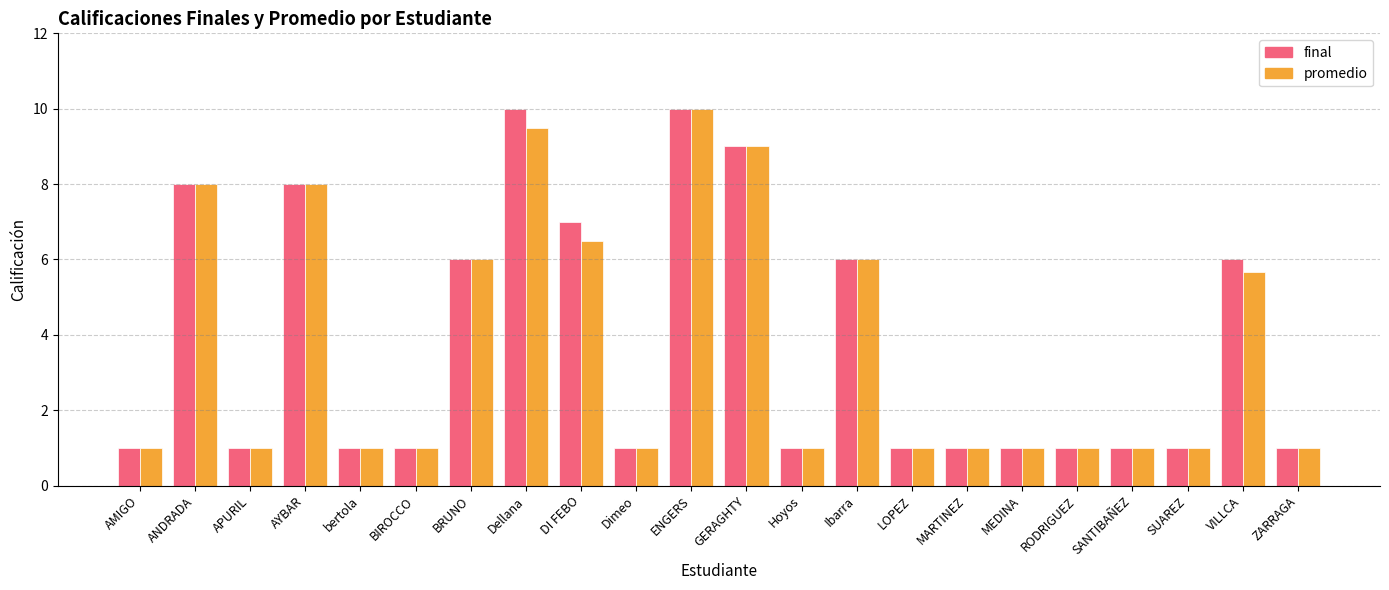

What position from the right is LOPEZ?

8